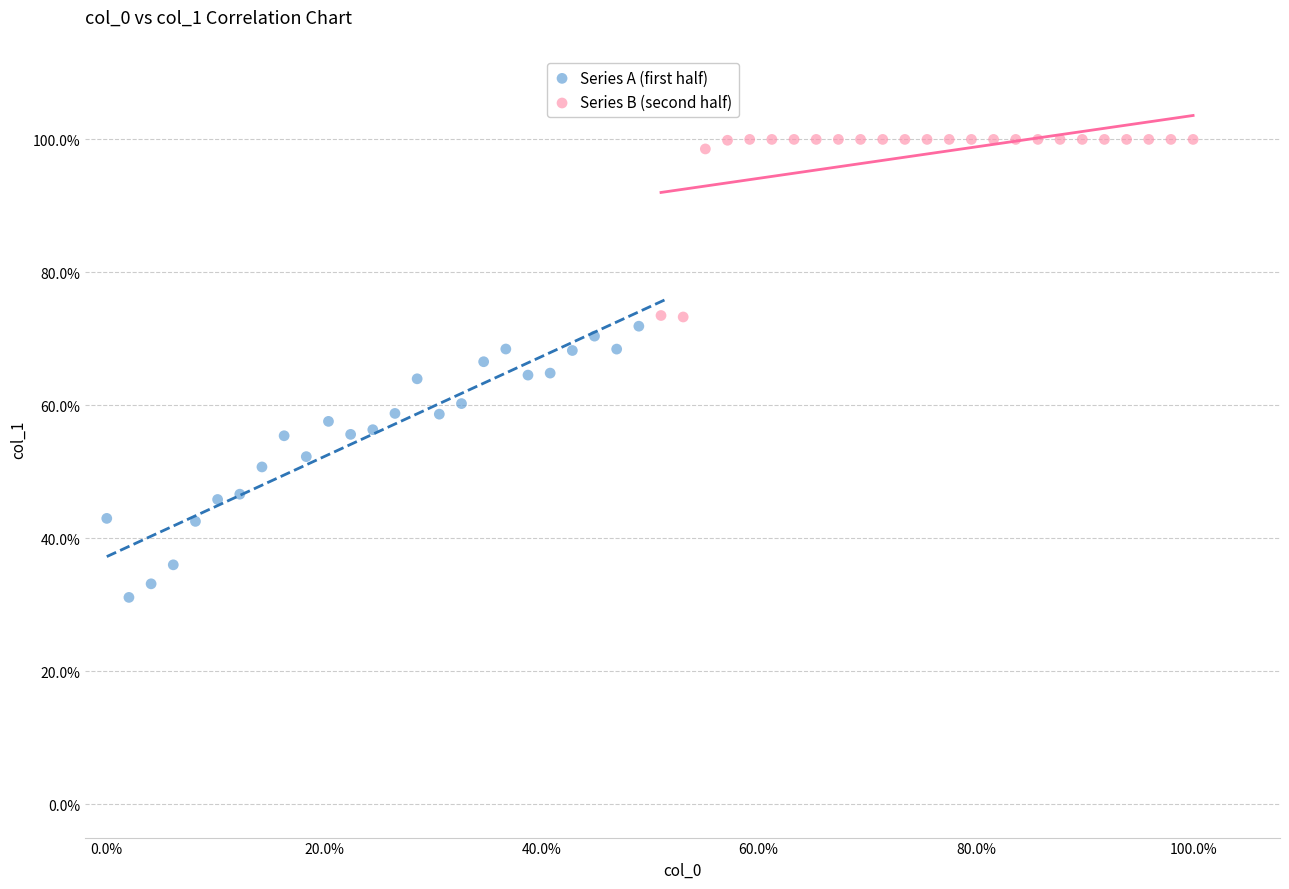

What are all the series names shown in the legend?

Series A (first half), Series B (second half)